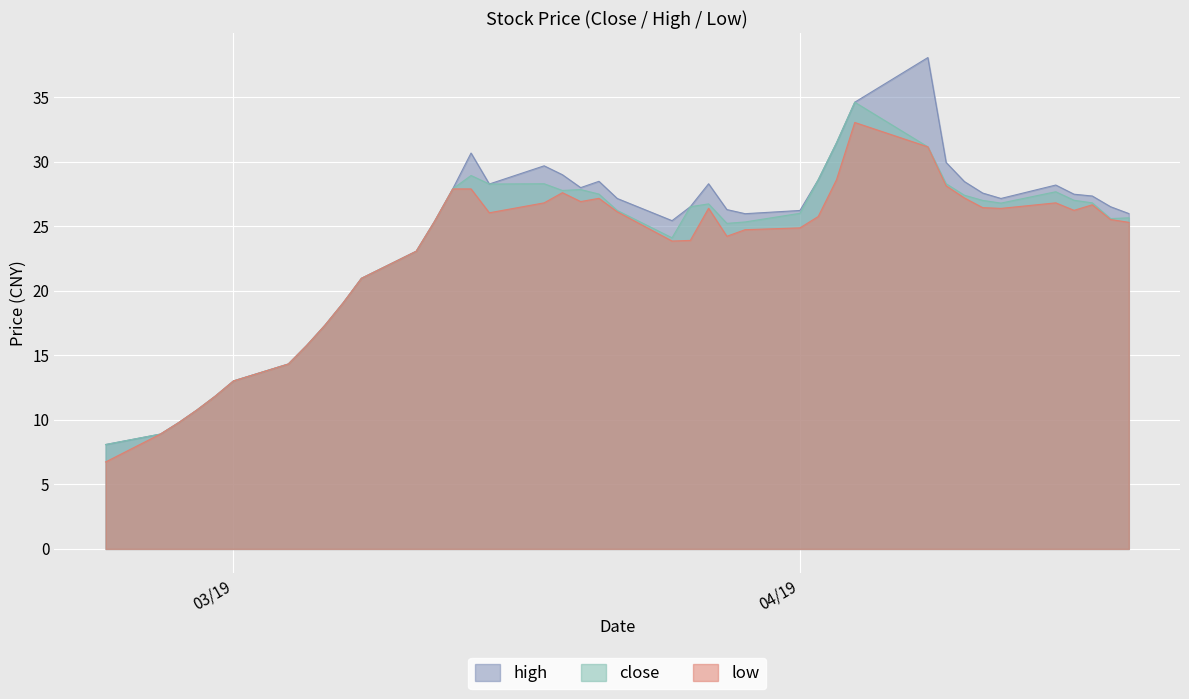

What position from the left is 2019-04-19?

40